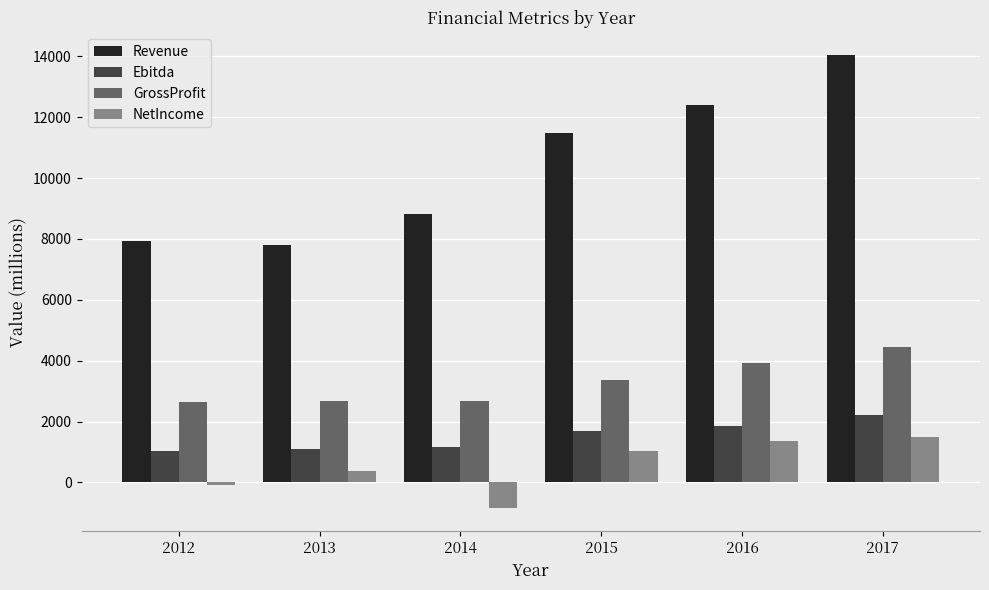

Rank the series at 2014 from highest to lowest value.

Revenue, GrossProfit, Ebitda, NetIncome